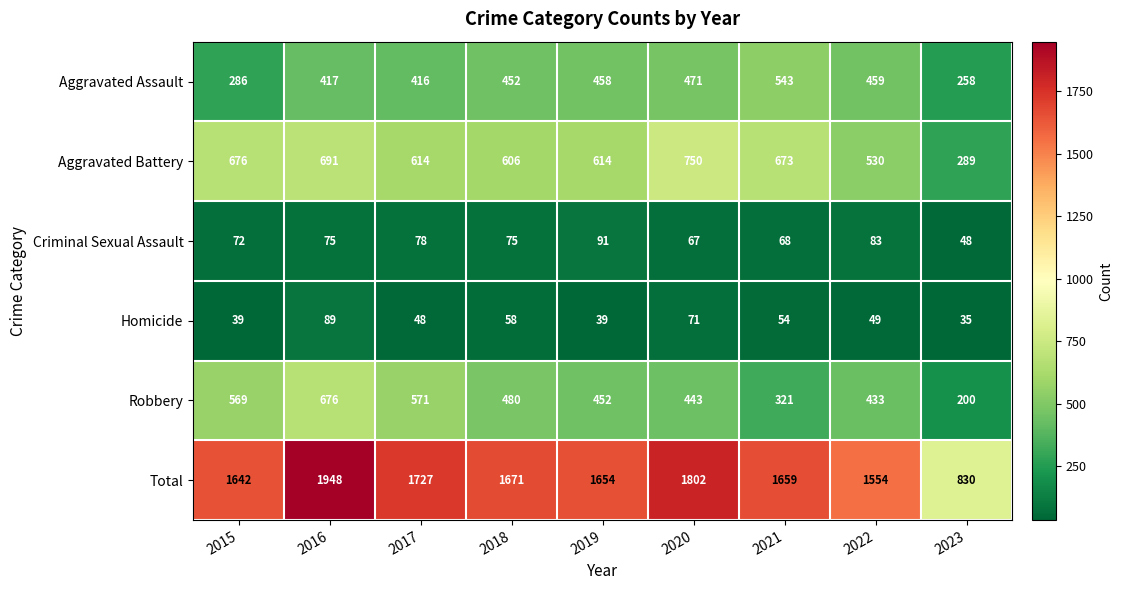

The Total series shows 1727 at 2017. True or false?

True